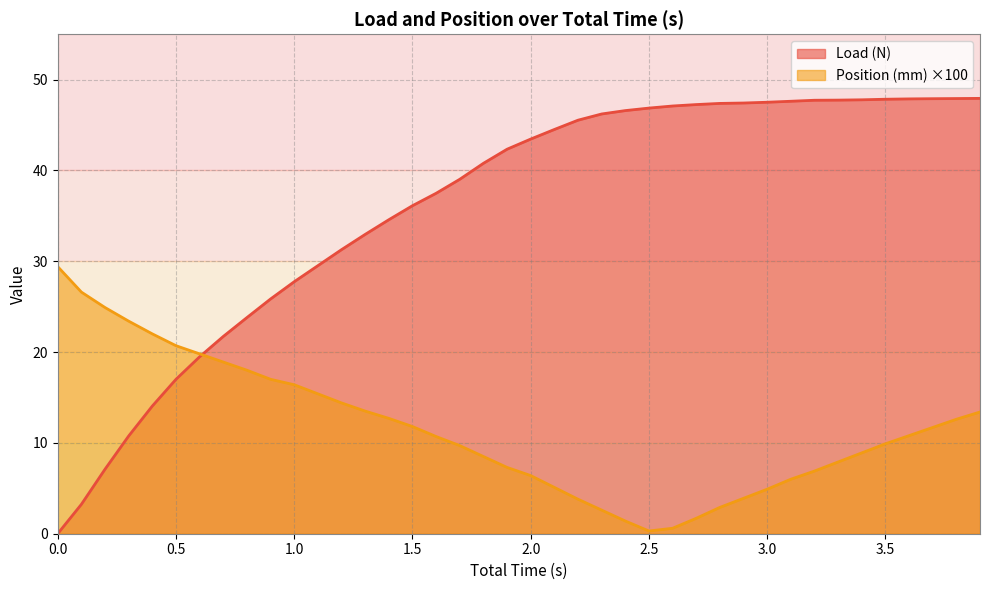

What is the value of the 38th point from the left?

47.9